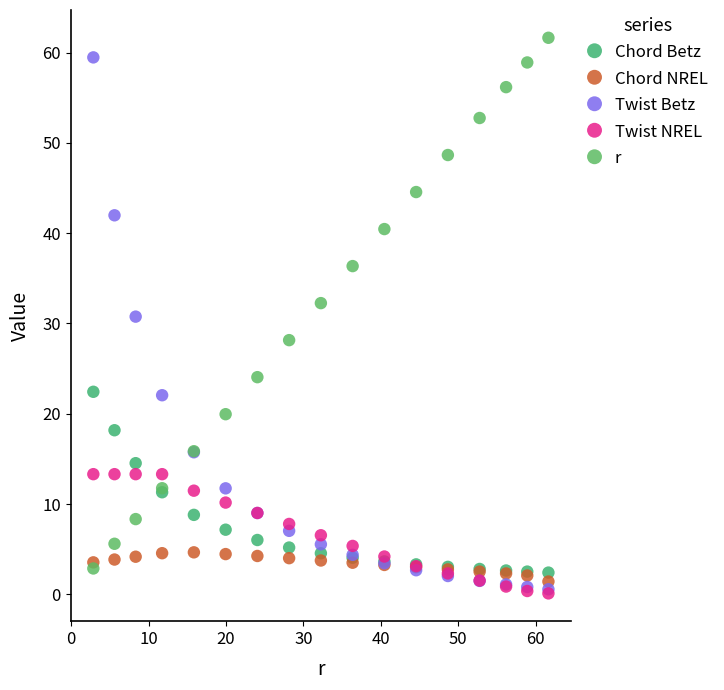

Which series reaches the maximum Y coordinate?

r